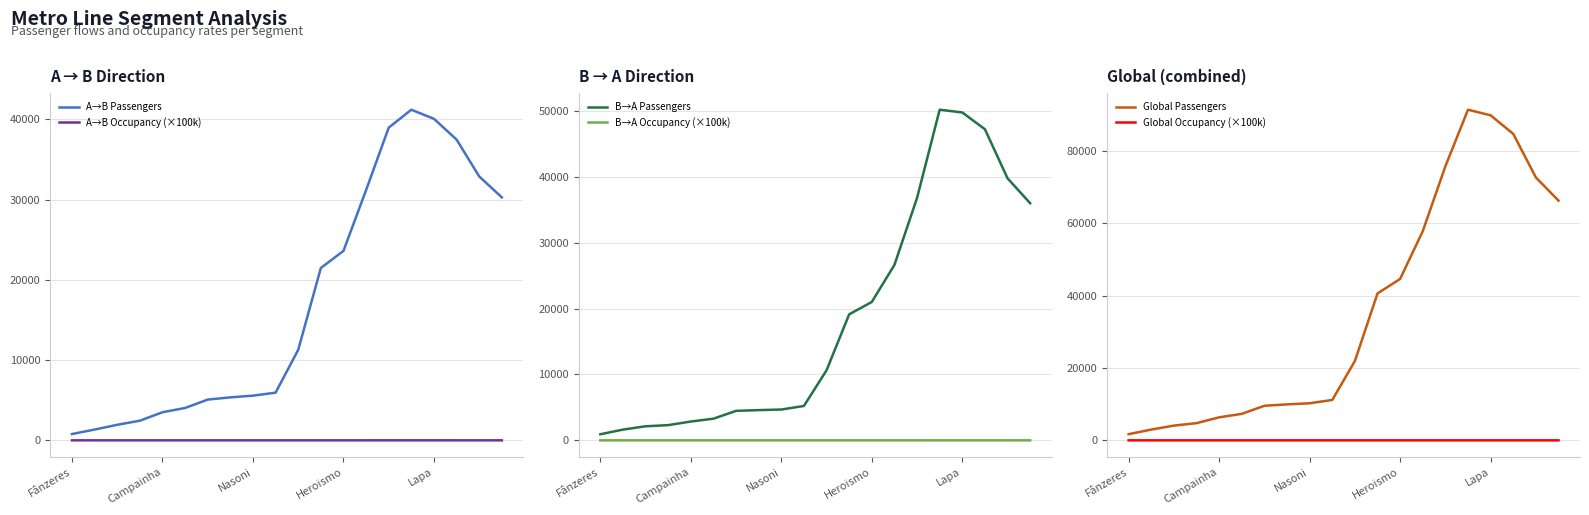

True or false: A→B Passengers has more than 2 interior local peaks.

False